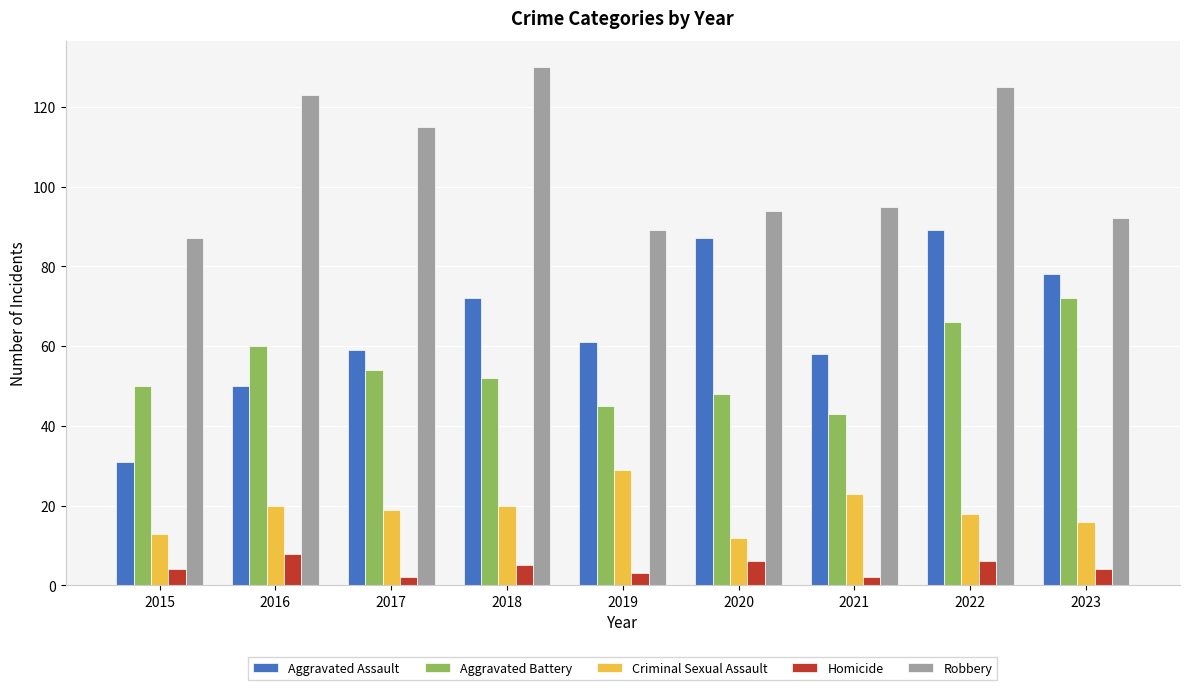

Reading left to right, extract all data points from this chart.

Aggravated Assault: 31	50	59	72	61	87	58	89	78
Aggravated Battery: 50	60	54	52	45	48	43	66	72
Criminal Sexual Assault: 13	20	19	20	29	12	23	18	16
Homicide: 4	8	2	5	3	6	2	6	4
Robbery: 87	123	115	130	89	94	95	125	92